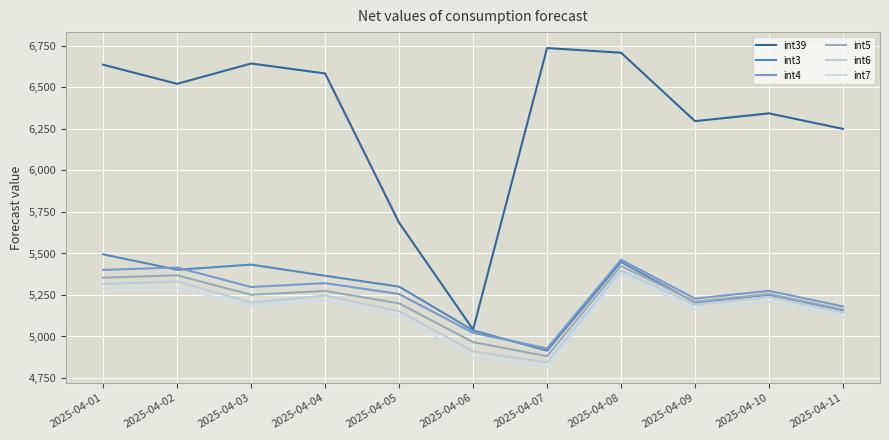

The int7 series shows 9248.6 at 2025-04-03. True or false?

False